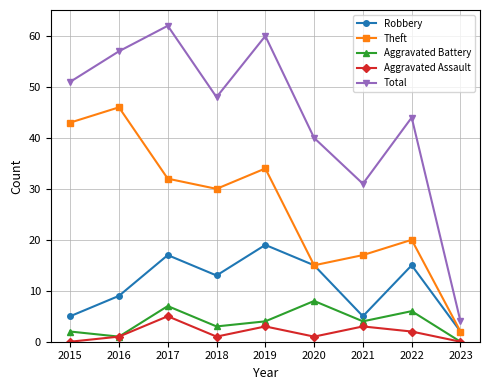

At which category does Aggravated Assault reach its first local peak?

2017